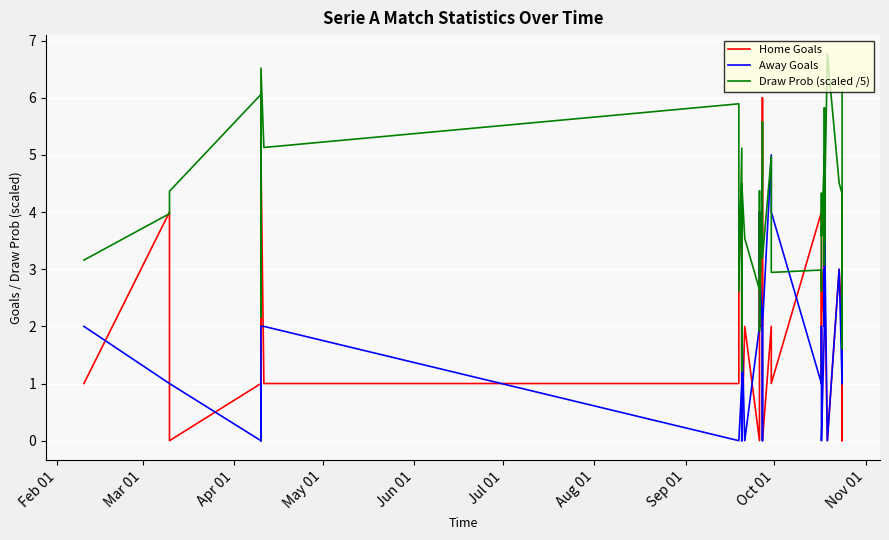

What is the difference between the maximum and minimum values in the Draw Prob (scaled /5) series?

5.5